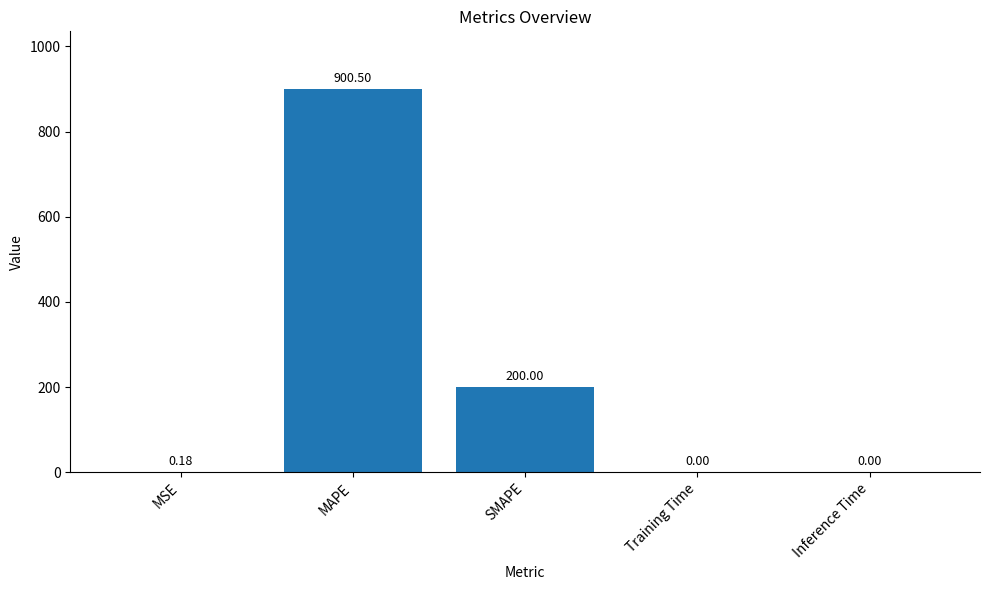

At which label is the value closest to 450?

SMAPE